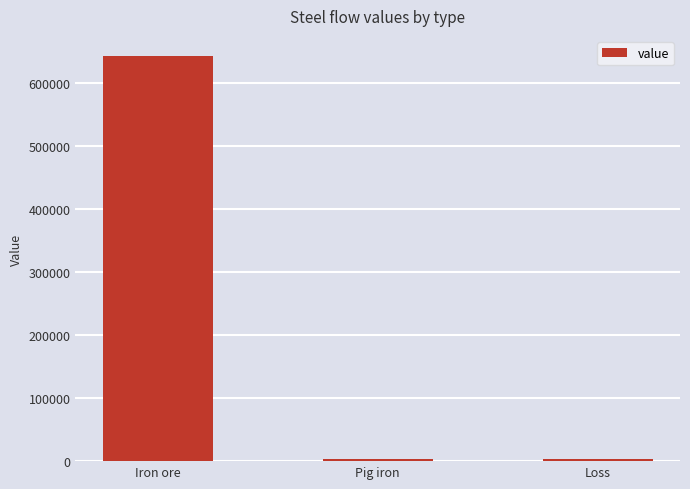

Are the bars grouped side by side (vs. stacked)?

No